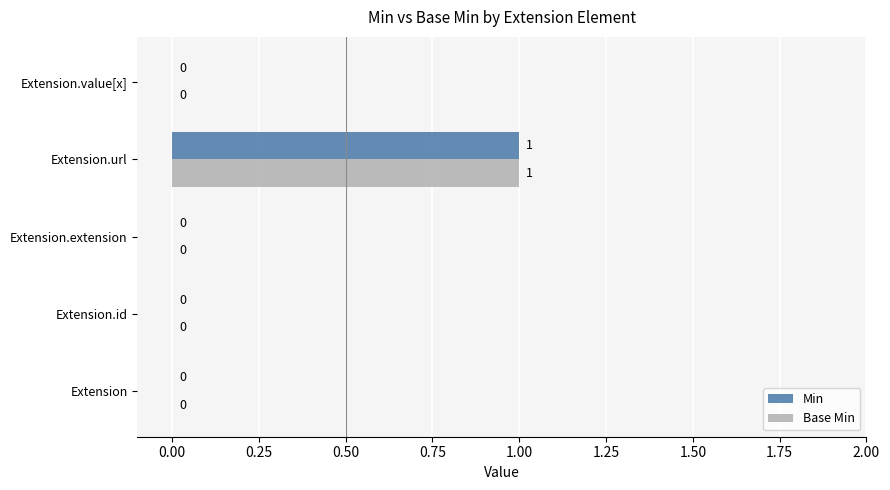

Is the value of Min at Extension.value[x] greater than the value of Base Min at Extension.url?

No